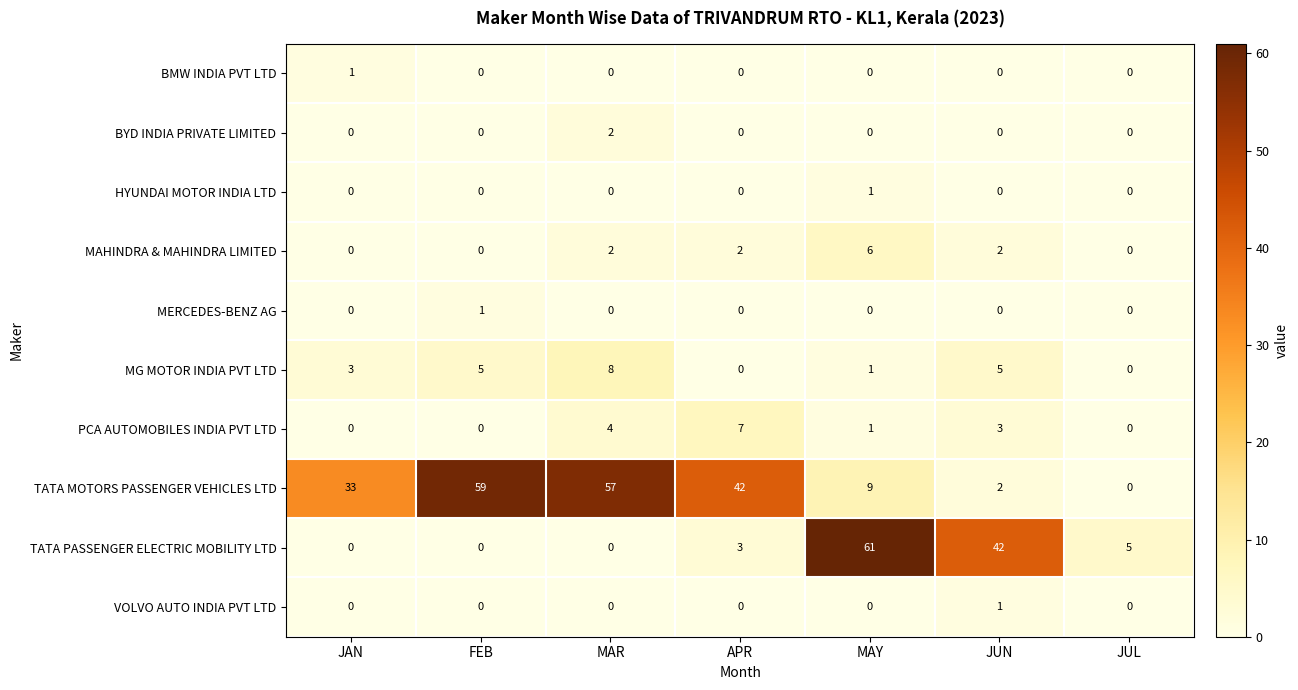

What is the maximum value shown in the chart?

61